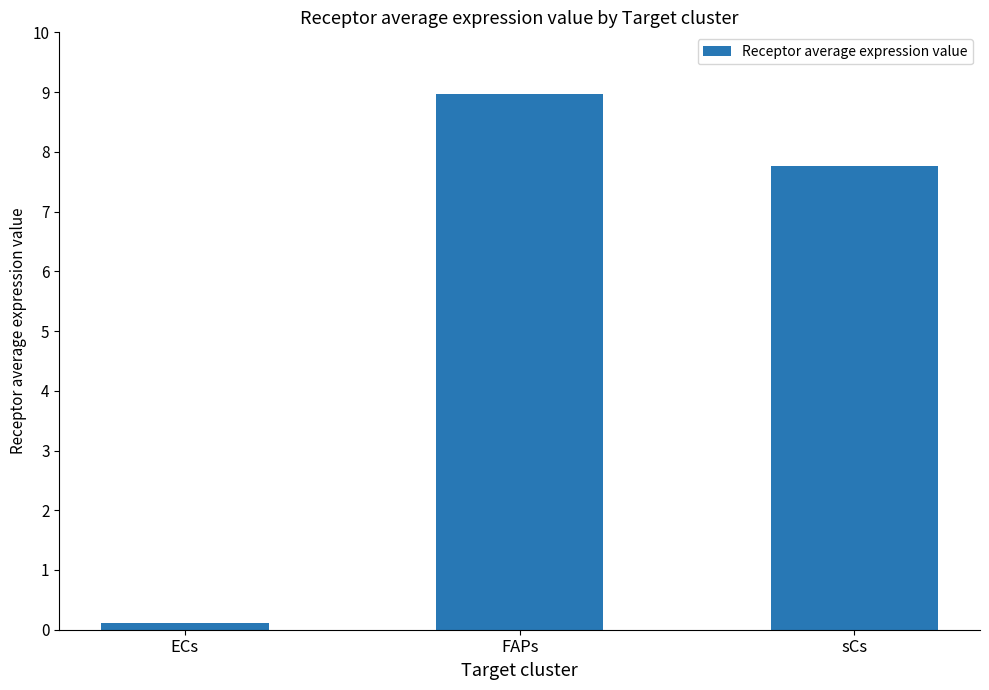

Is it true that the value at sCs is 4.3?

False